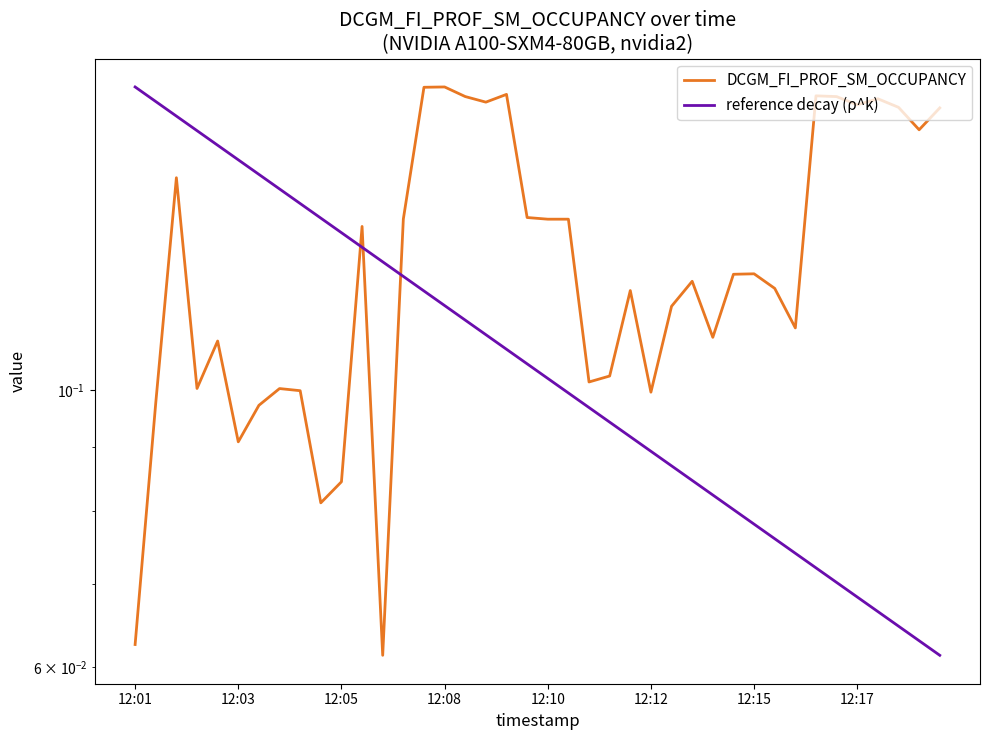

Reading right to left, what are all the values shown in this chart?

DCGM_FI_PROF_SM_OCCUPANCY: 0.2	0.2	0.2	0.2	0.2	0.2	0.2	0.1	0.1	0.1	0.1	0.1	0.1	0.1	0.1	0.1	0.1	0.1	0.1	0.1	0.1	0.2	0.2	0.2	0.2	0.2	0.1	0.1	0.1	0.1	0.1	0.1	0.1	0.1	0.1	0.1	0.1	0.1	0.1	0.1
reference decay (ρ^k): 0.1	0.1	0.1	0.1	0.1	0.1	0.1	0.1	0.1	0.1	0.1	0.1	0.1	0.1	0.1	0.1	0.1	0.1	0.1	0.1	0.1	0.1	0.1	0.1	0.1	0.1	0.1	0.1	0.1	0.1	0.1	0.1	0.1	0.1	0.2	0.2	0.2	0.2	0.2	0.2